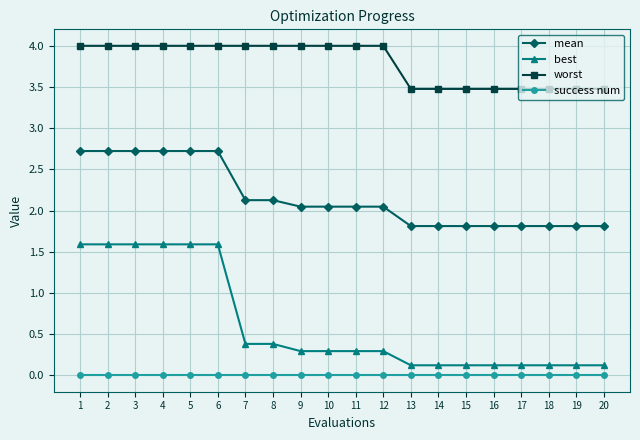

What is the difference between the maximum and minimum values in the mean series?

0.9